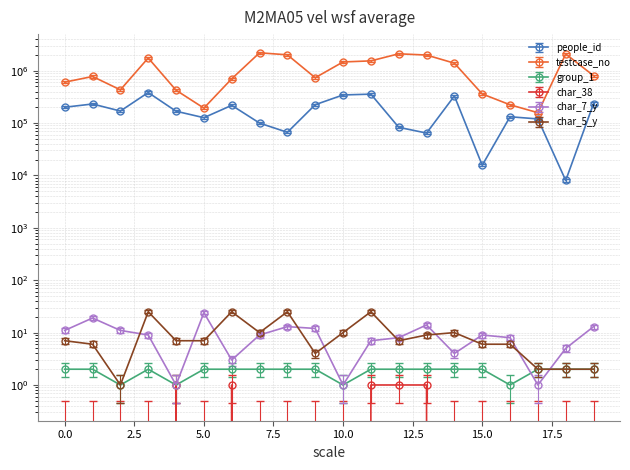

Is it true that group_1 equals 2.0 at 19?

True